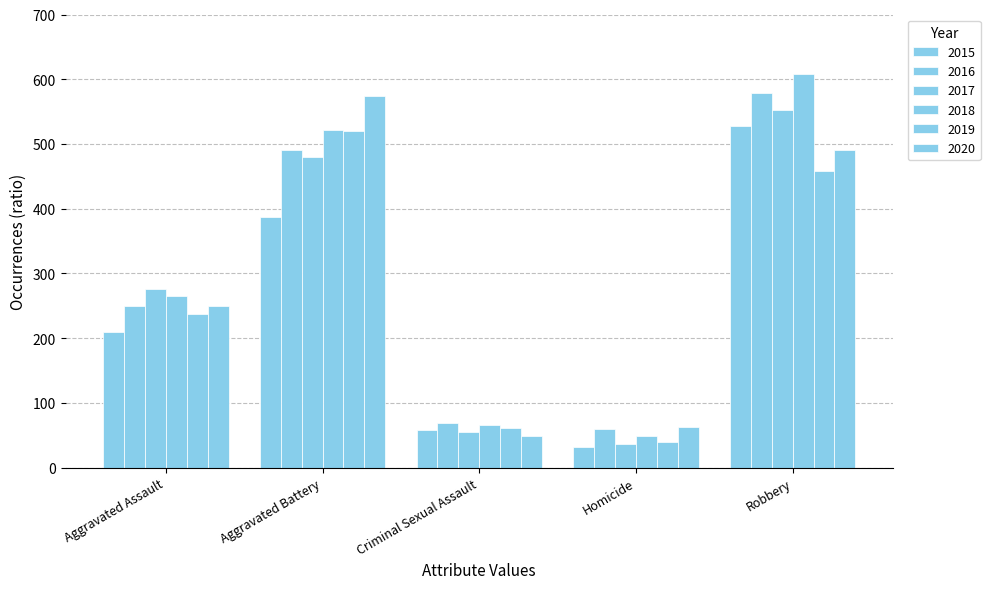

The 2015 series shows 358 at Aggravated Assault. True or false?

False